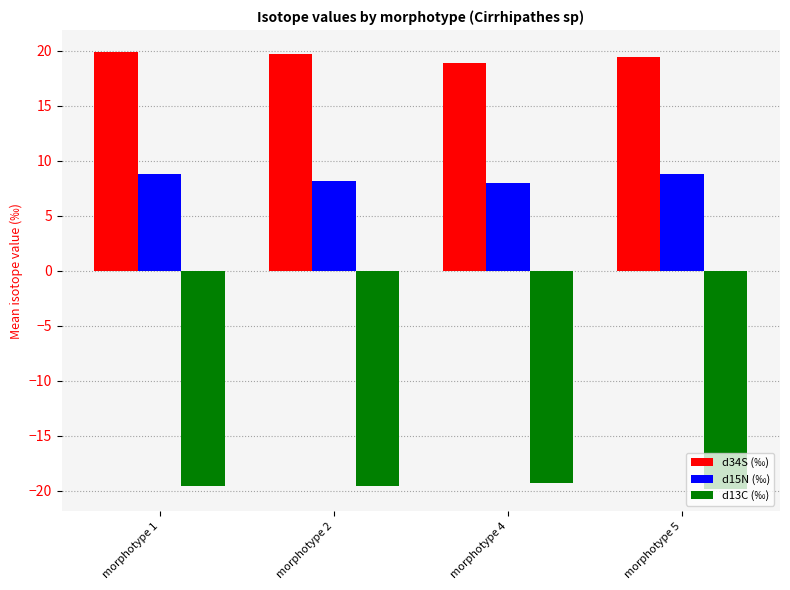

What is the lowest value of the d15N (‰) series?

7.9